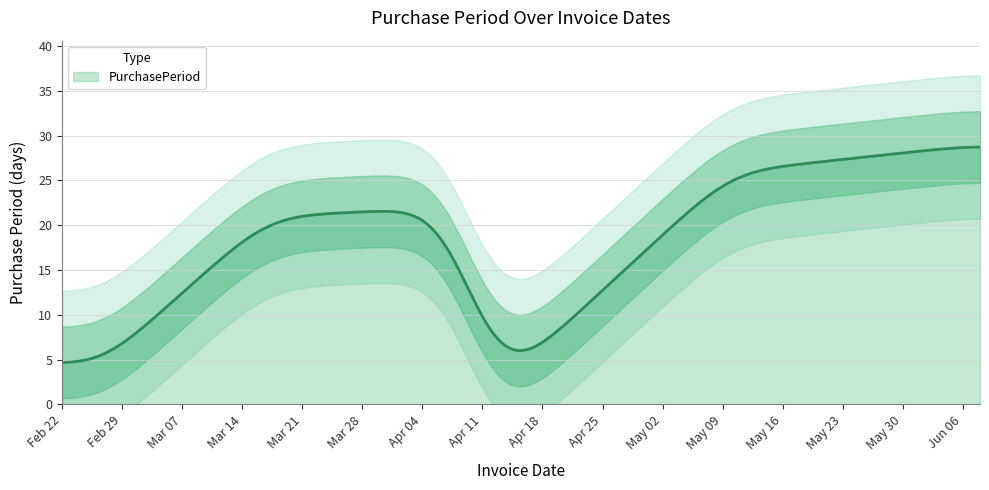

At which category does the chart reach its peak across all series?

2016-06-08